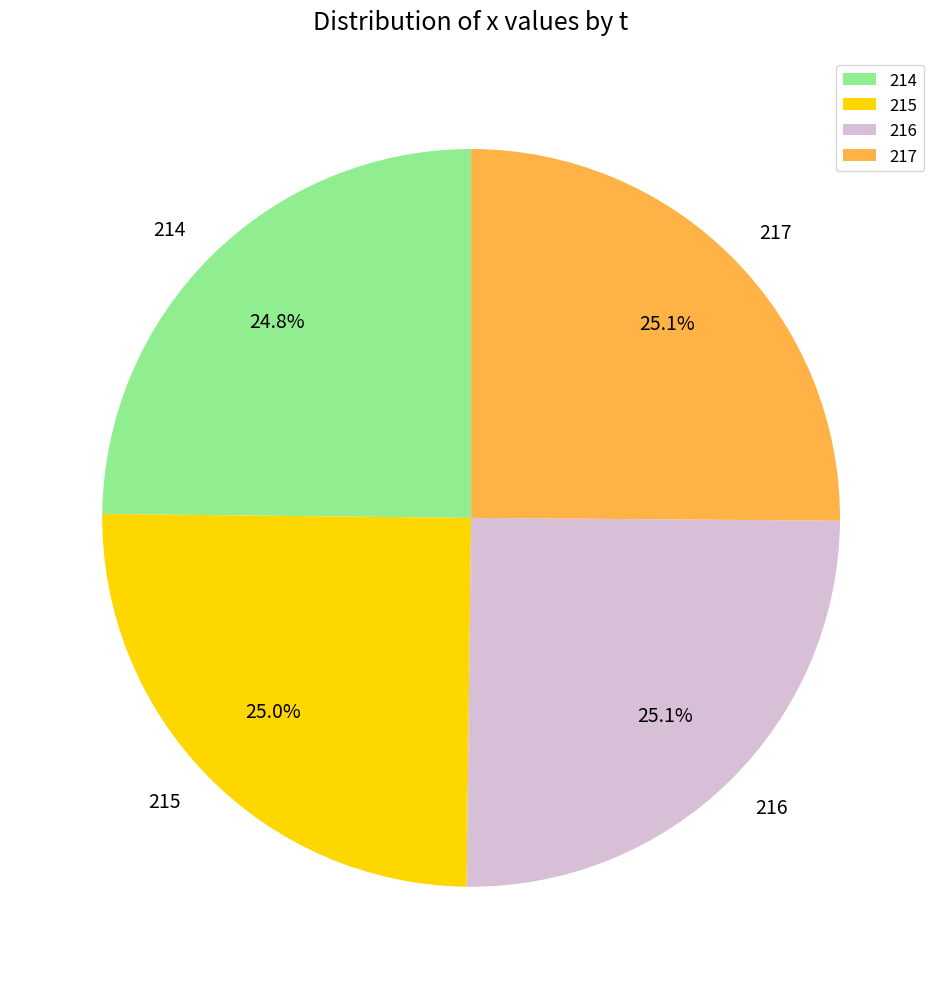

How much of the chart is everything except 215?

75.0%